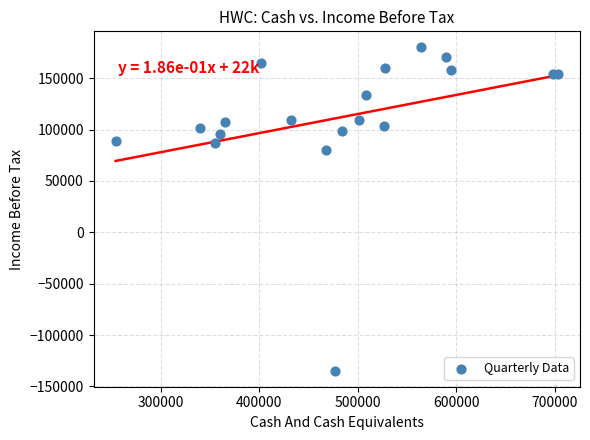

What Y value in the scatter plot is closest to 22650?

80200